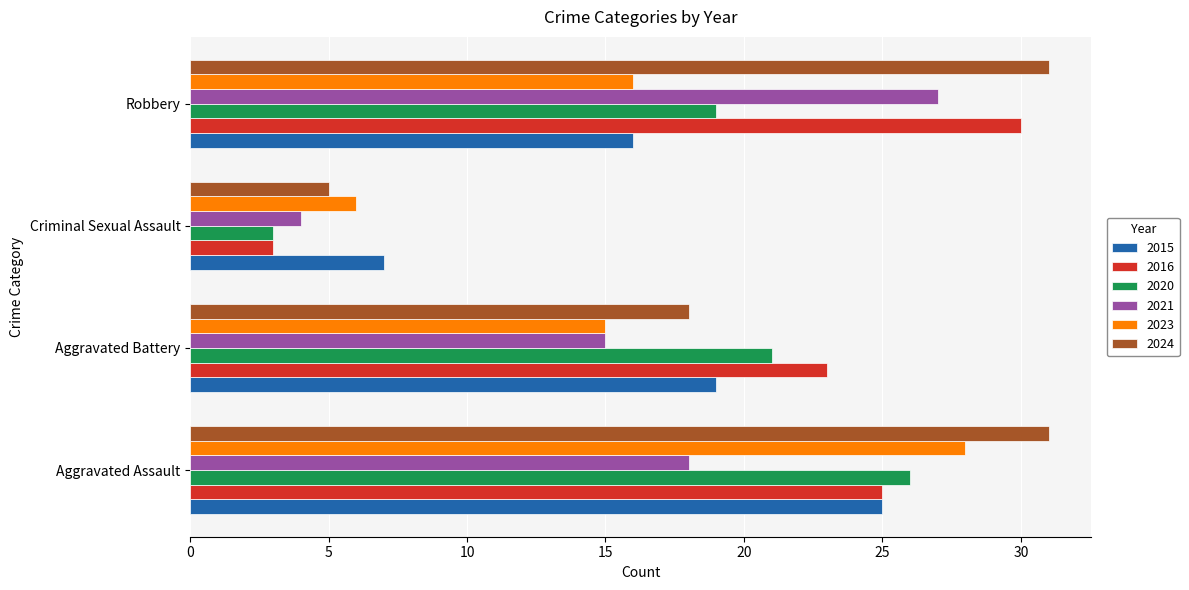

Which series changed the most between Criminal Sexual Assault and Robbery?

2016